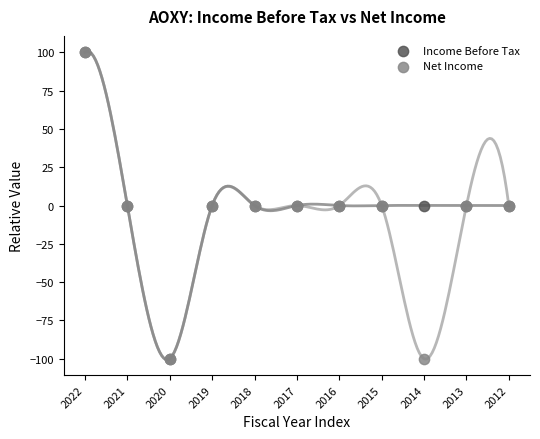

What are all the series names shown in the legend?

Income Before Tax, Net Income